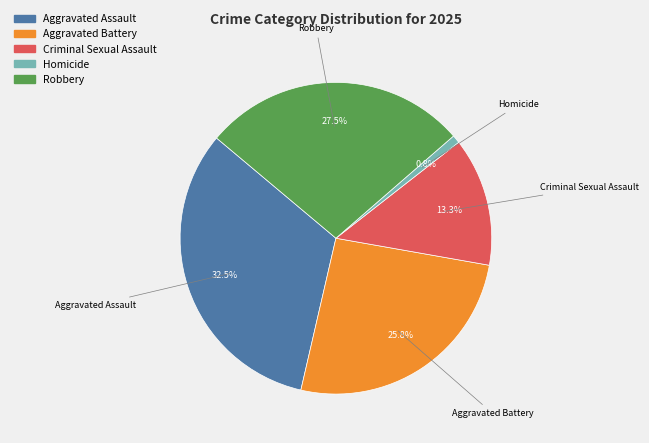

Rank the categories by value from lowest to highest.

Homicide, Criminal Sexual Assault, Aggravated Battery, Robbery, Aggravated Assault